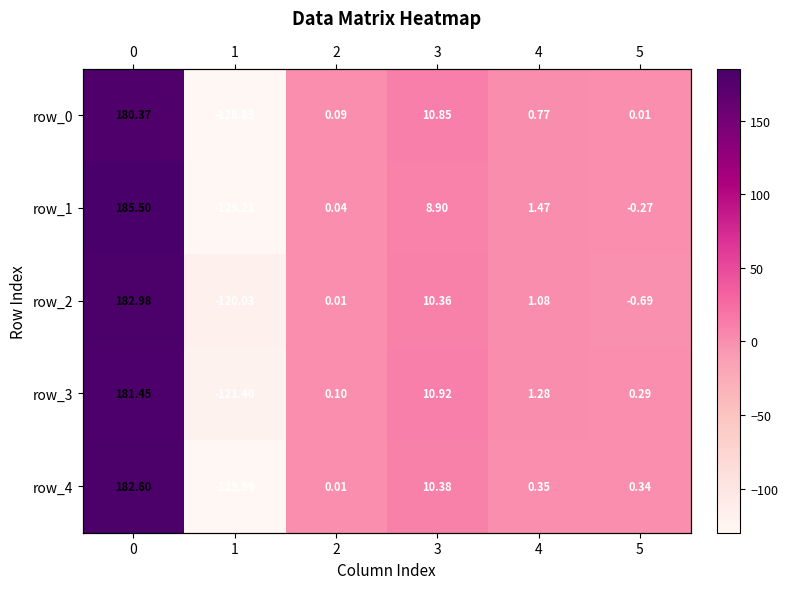

Which series changed the most between 2 and 5?

row_2